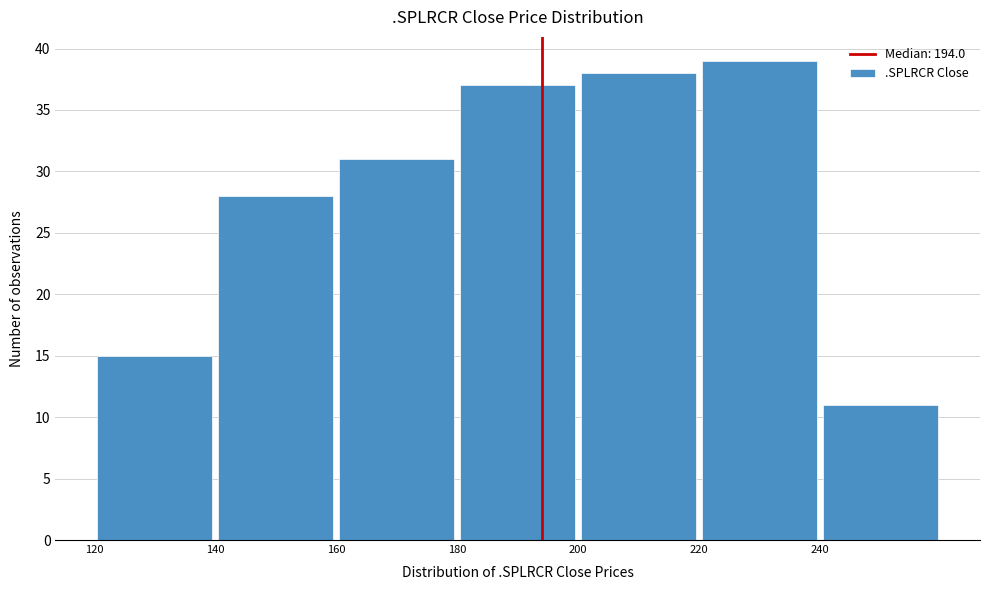

Over which range of the x-axis is the bar tallest?

220 to 240